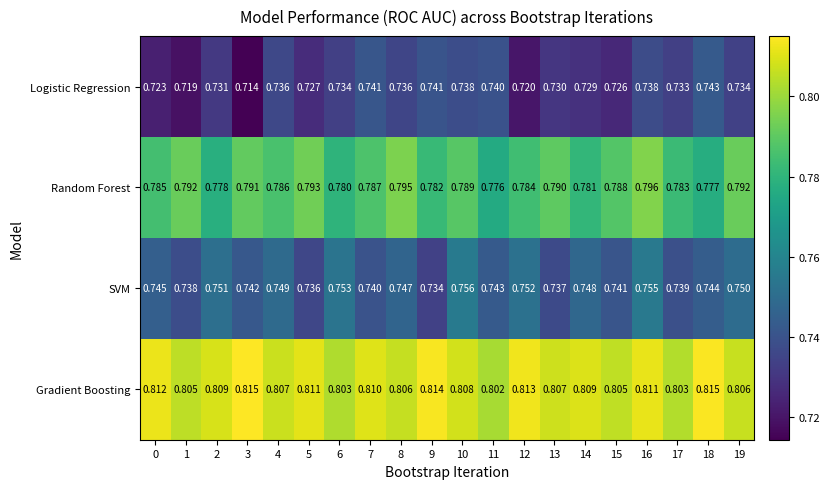

Between 11 and 18, which series saw the biggest shift?

Gradient Boosting